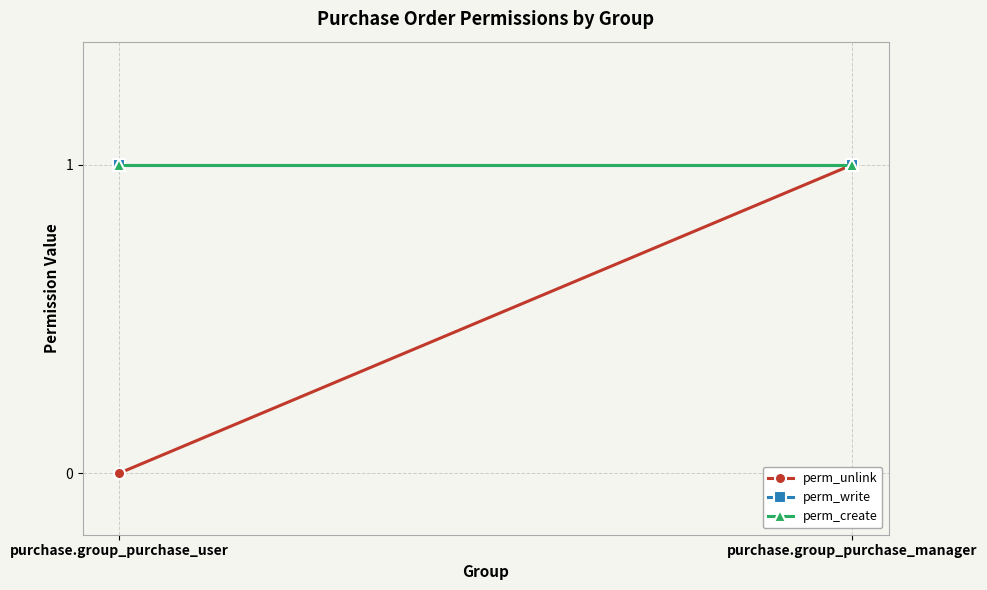

Which category has the highest value across all series?

purchase.group_purchase_manager